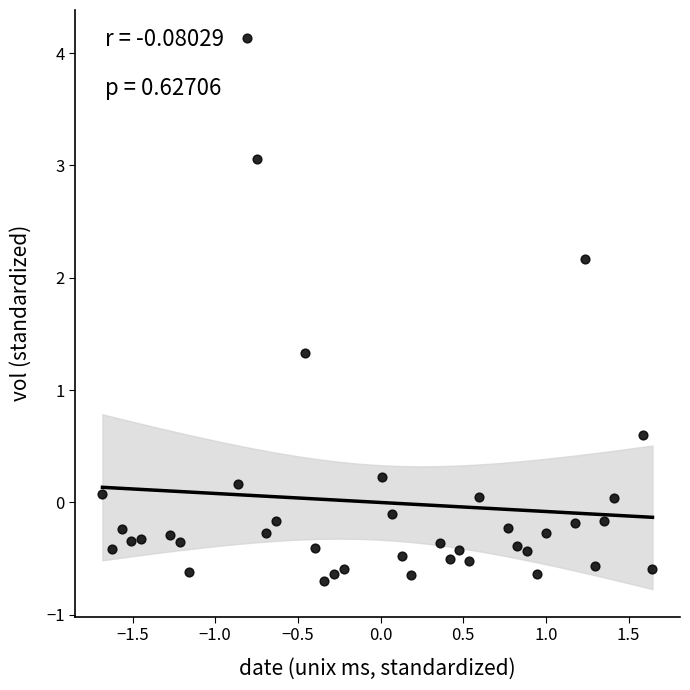

What is the range of Y values (max minus min)?

4.8